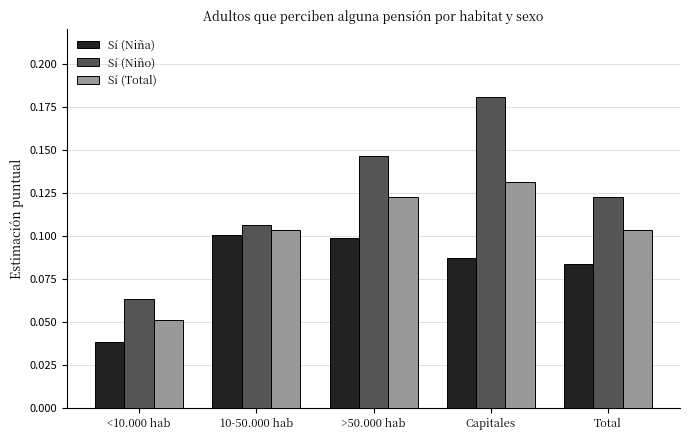

Is it true that Sí (Total) equals 0.1 at 10-50.000 hab?

True